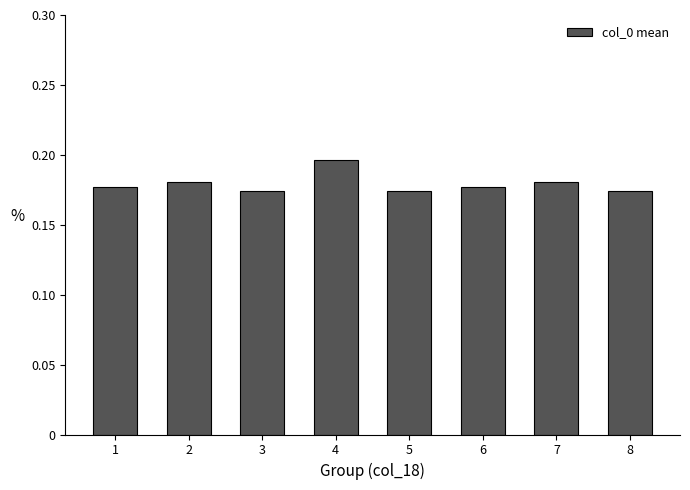

How many bars are there in total?

8